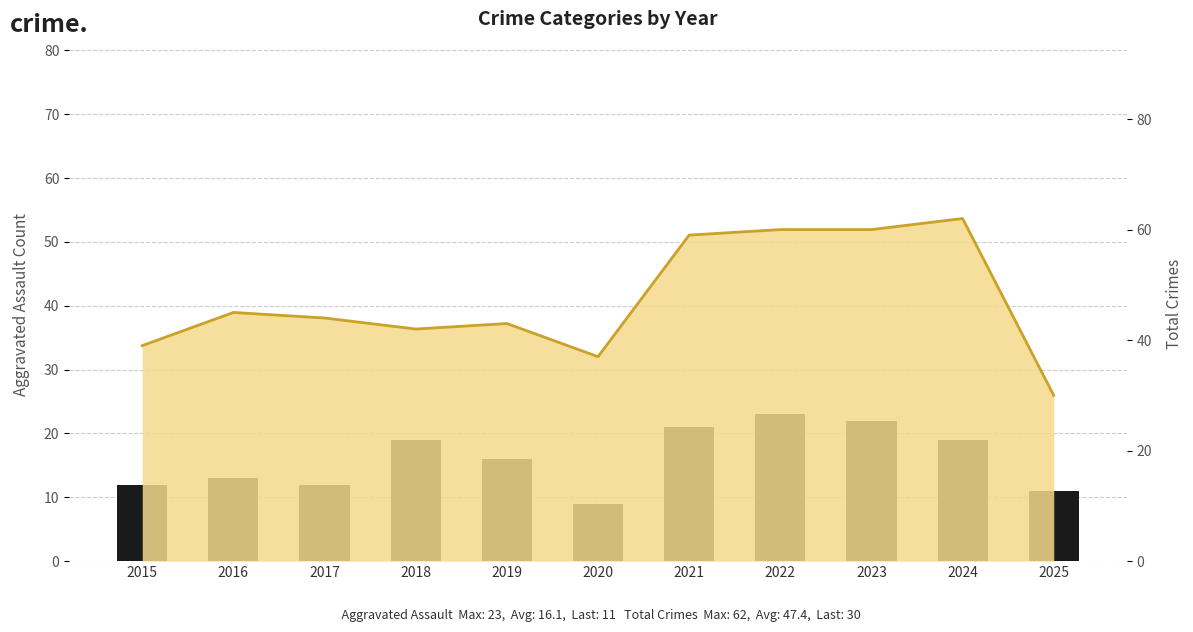

Rank the categories by value from lowest to highest.

2020, 2025, 2015, 2017, 2016, 2019, 2018, 2024, 2021, 2023, 2022